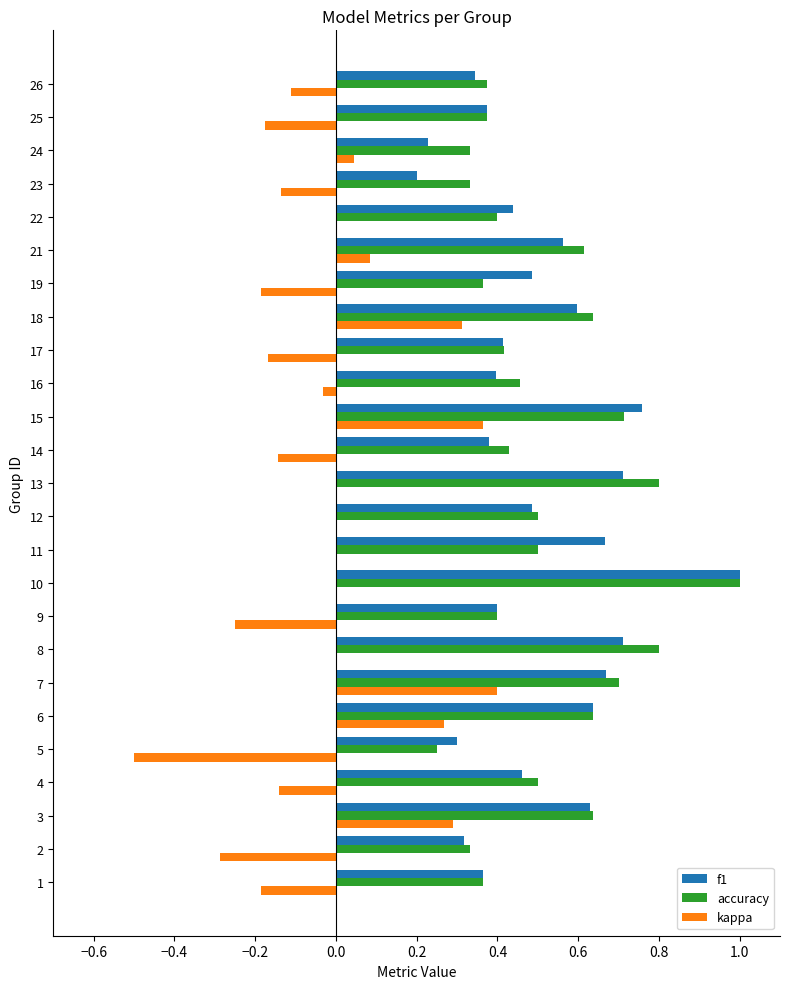

Between 4 and 8, which series saw the biggest shift?

accuracy